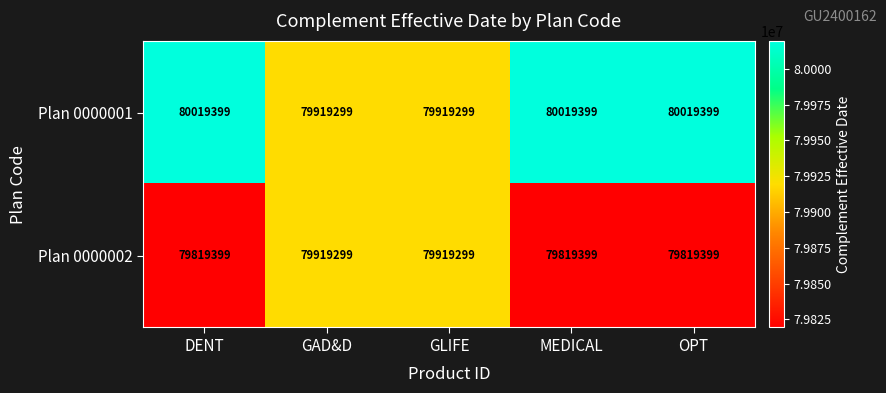

The value of Plan 0000002 at MEDICAL is 79819399. True or false?

True